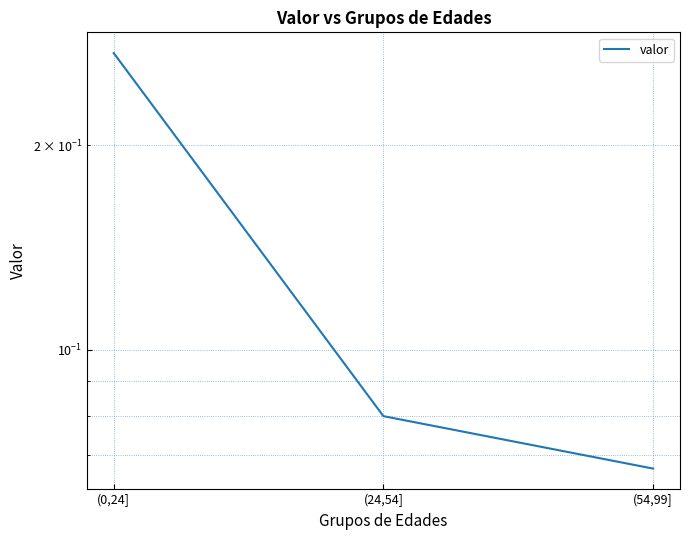

Is this an area chart (filled region under the line)?

No